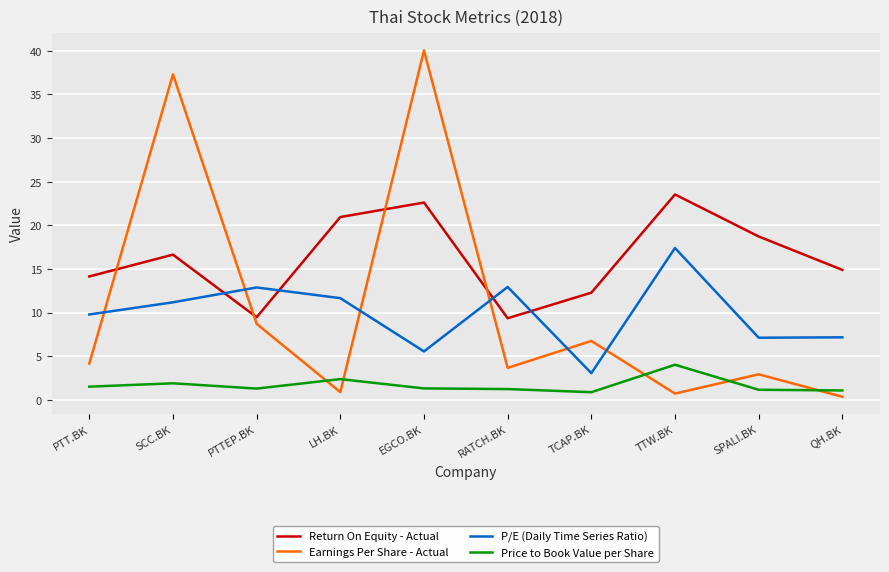

Which series has the largest total across all categories?

Return On Equity - Actual